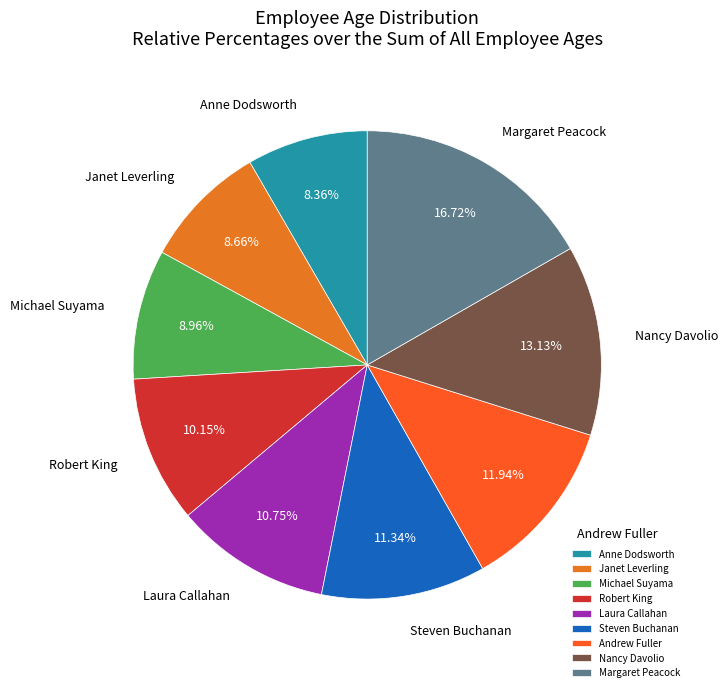

True or false: Laura Callahan accounts for 11% of the total.

True